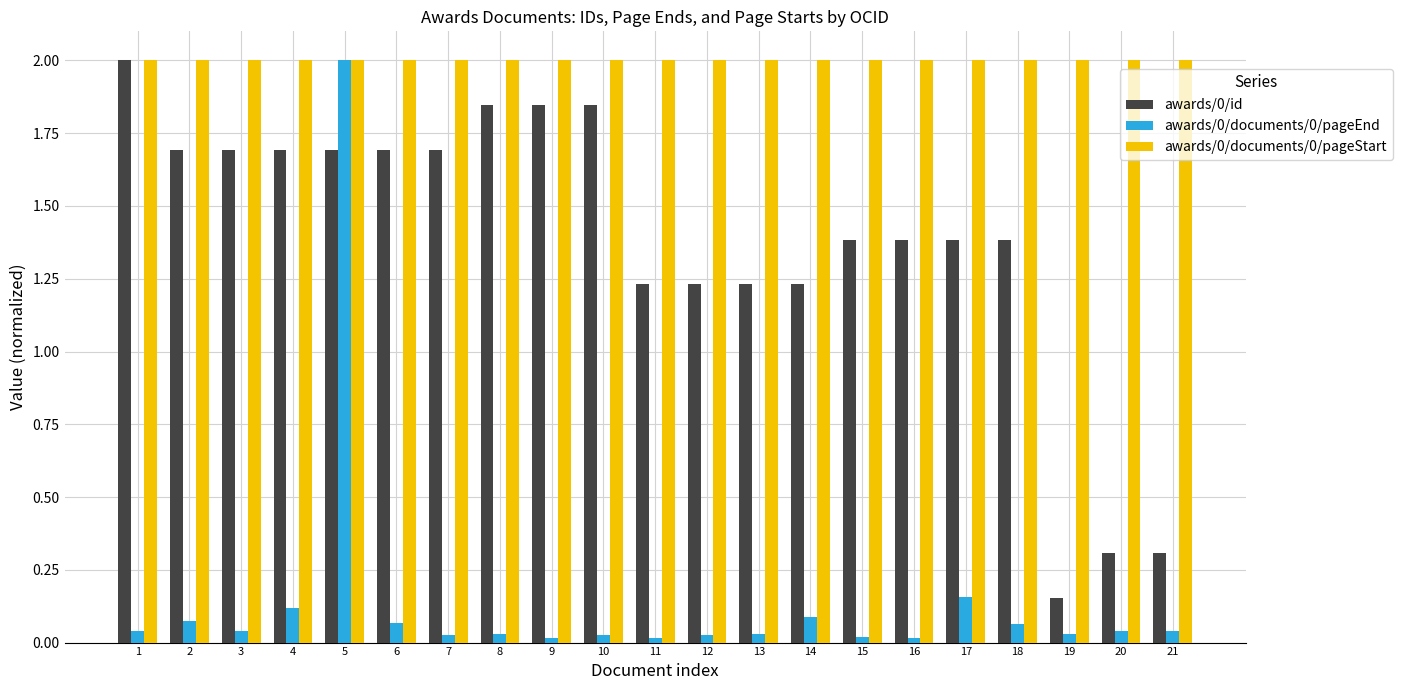

How many groups of bars are there?

21